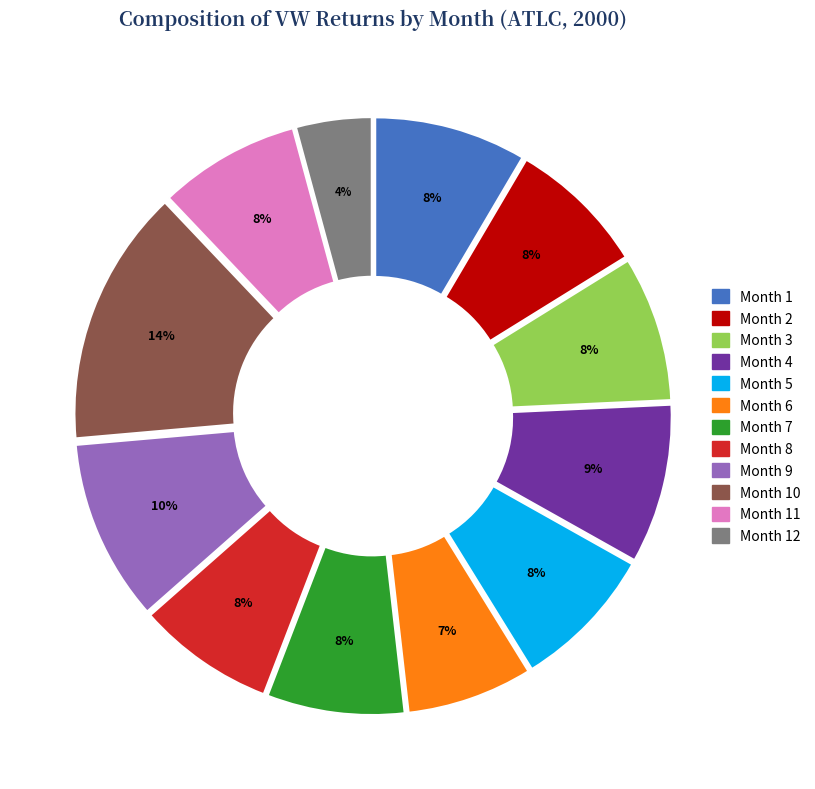

Is there a majority slice in this chart?

No